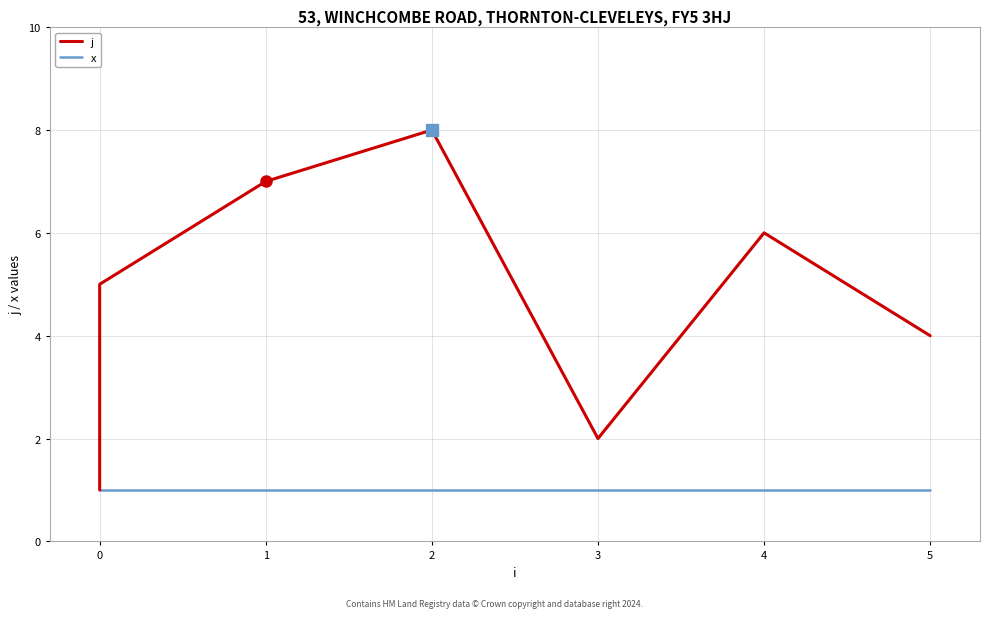

What is the average value of the j series?

4